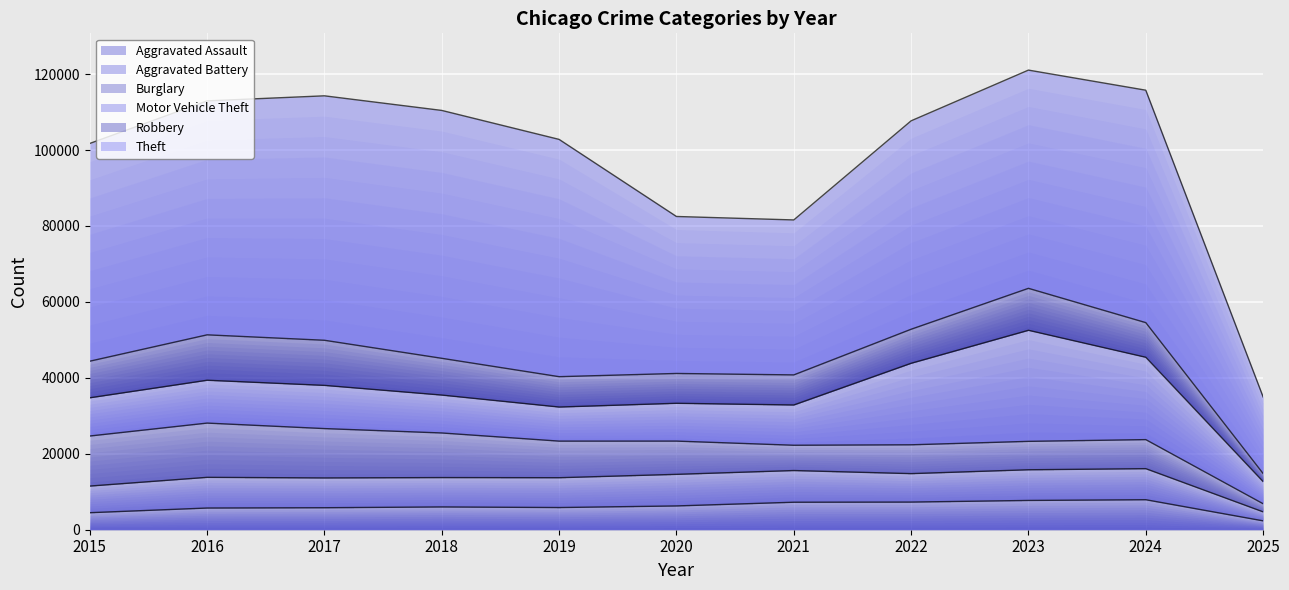

How many interior local valleys does the Burglary series have?

2